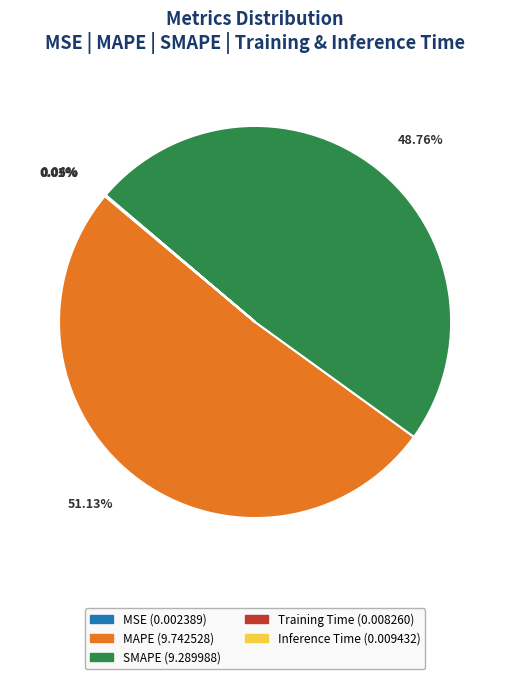

Which slice is the largest?

MAPE